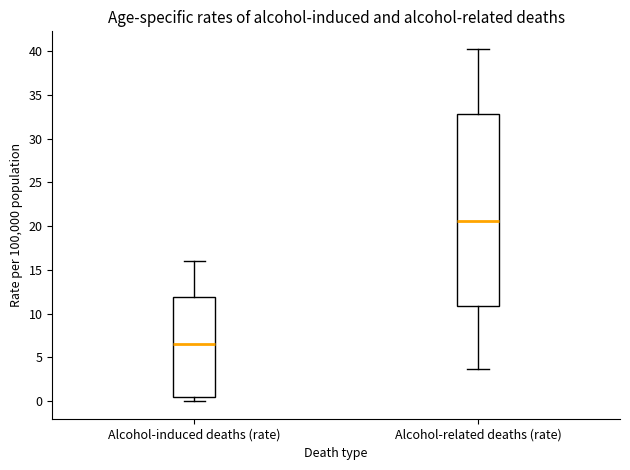

Comparing the boxes themselves (not the whiskers), which one is the tallest?

Alcohol-related deaths (rate)